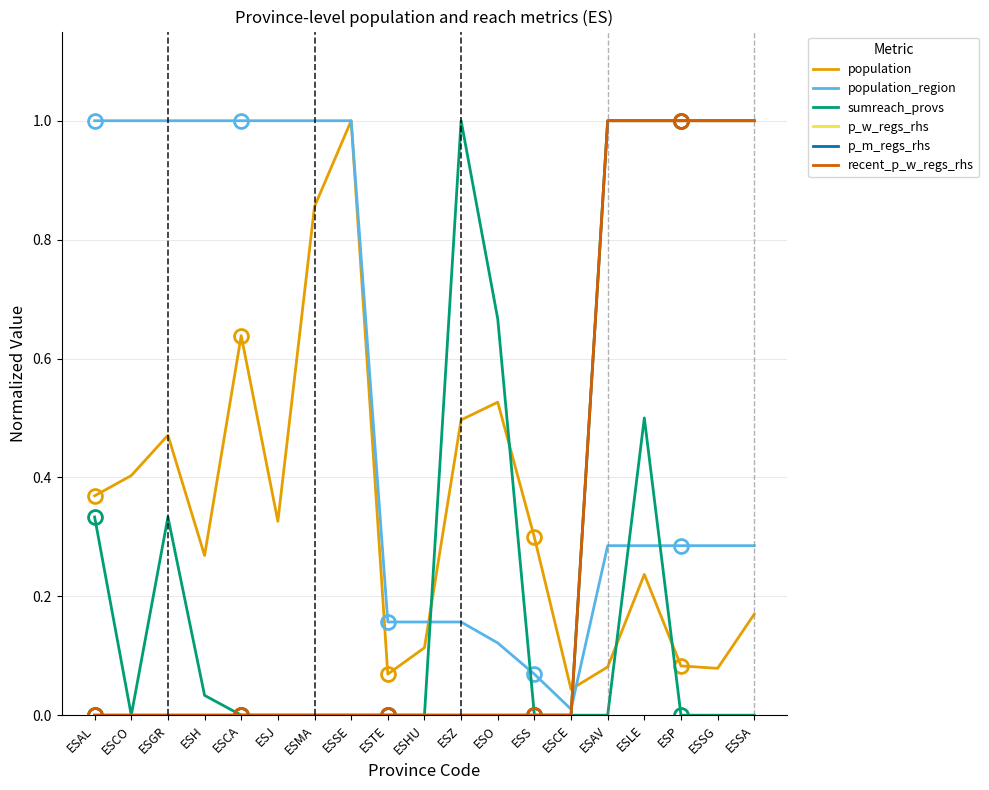

Which series has the widest spread of values?

sumreach_provs